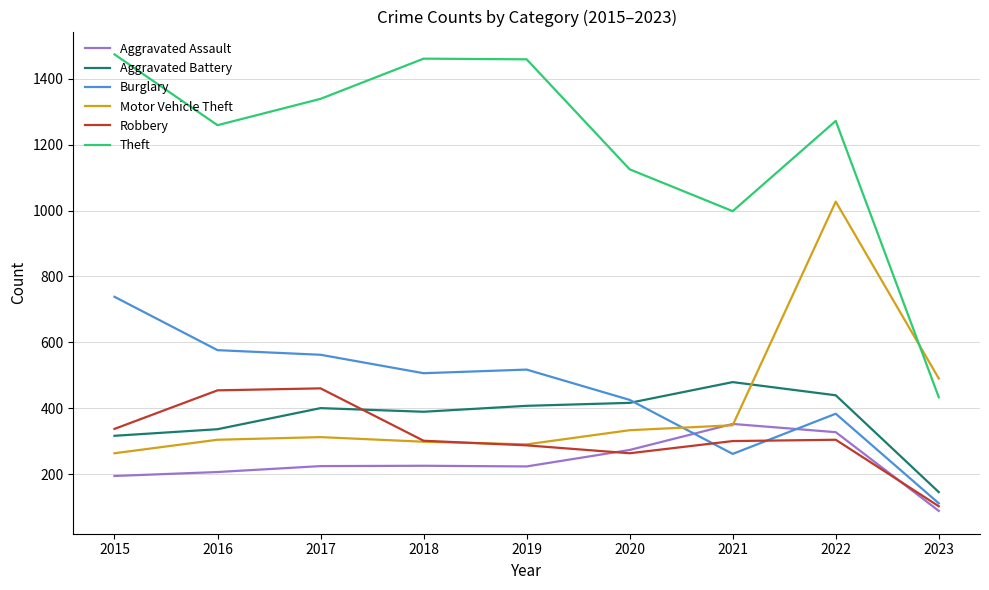

What is the total value across all series at 2022?

3752